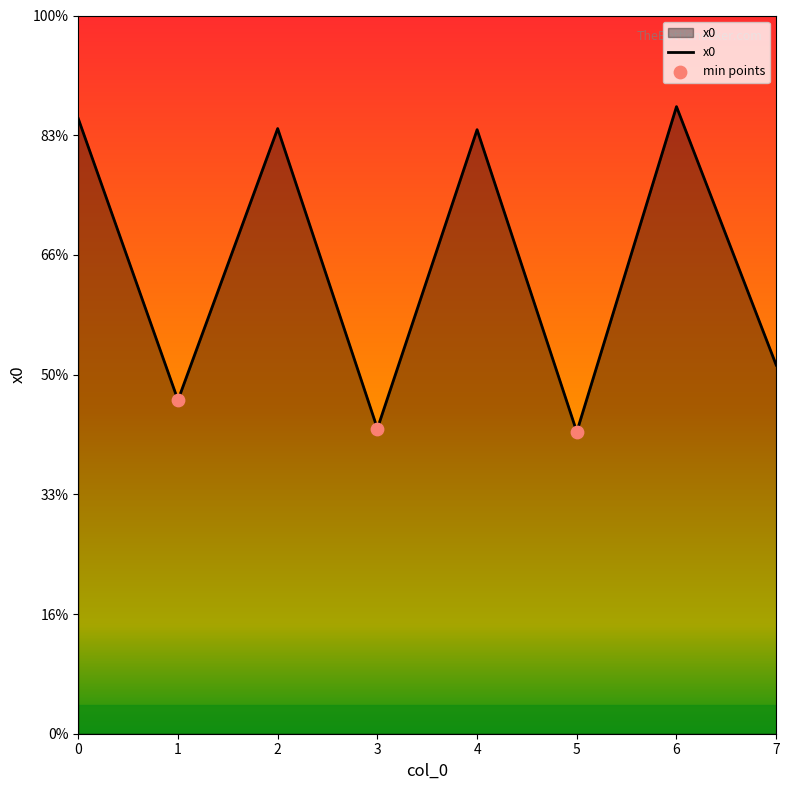

Between 6 and 4, which is larger?

6